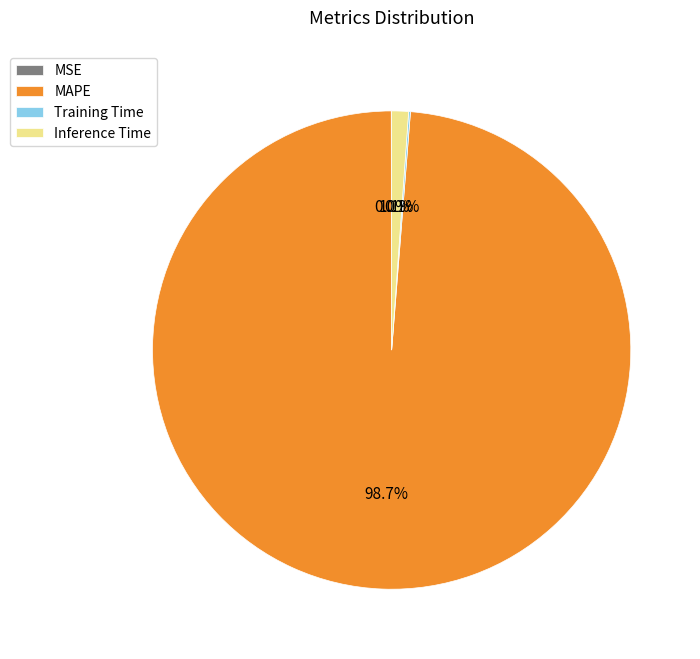

Is there a majority slice in this chart?

Yes